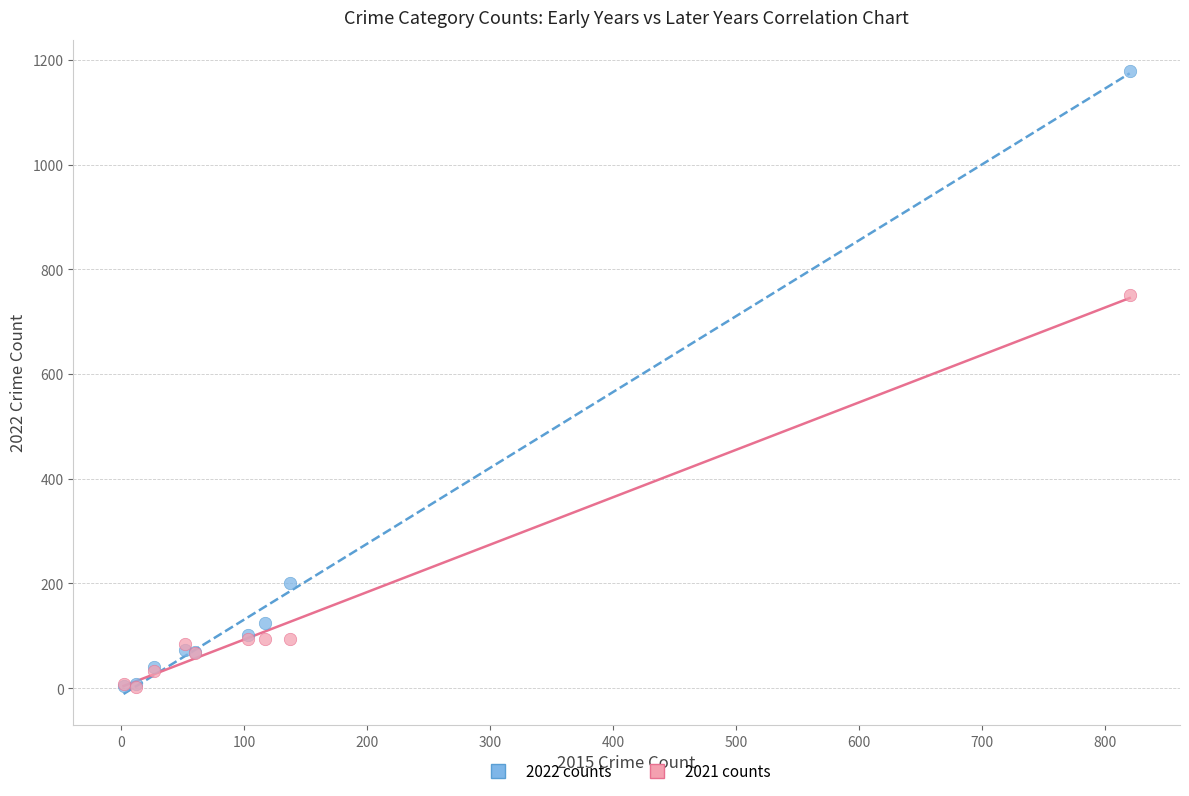

In the 2021 counts series, what Y value is closest to 376?

94